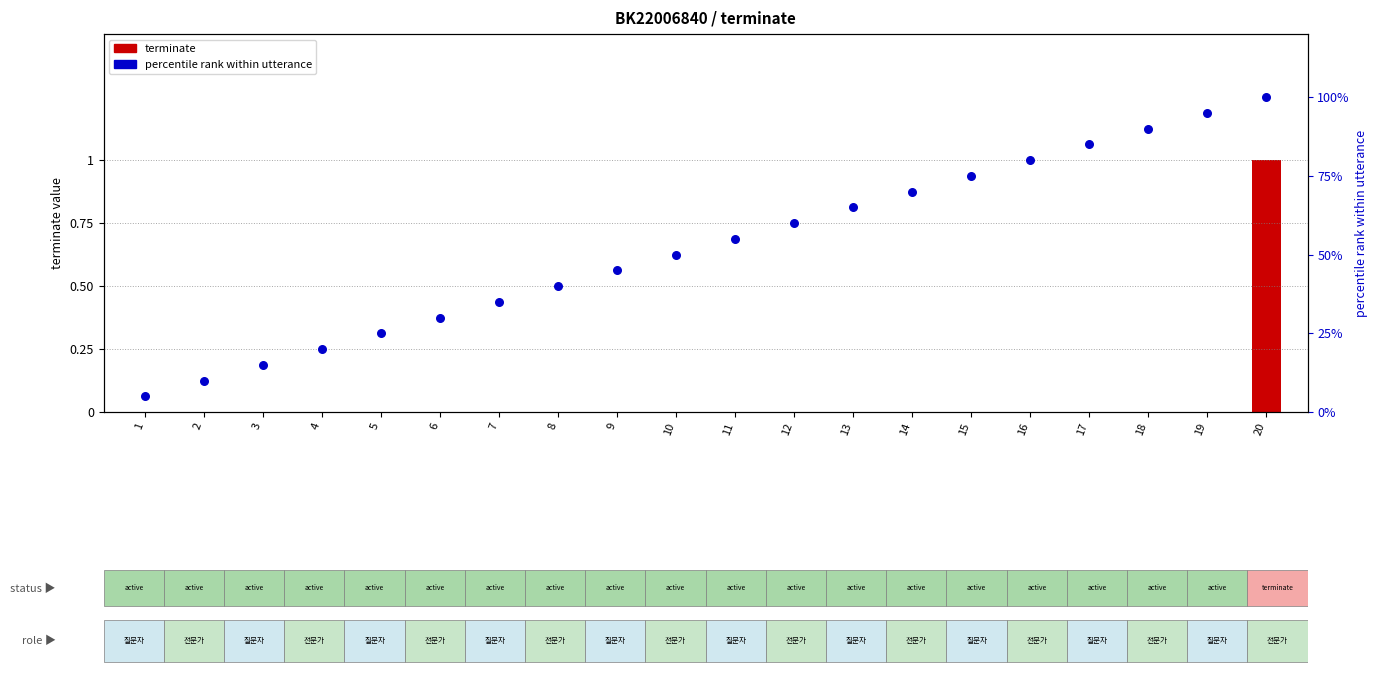

Which series has the widest spread of Y values?

percentile rank